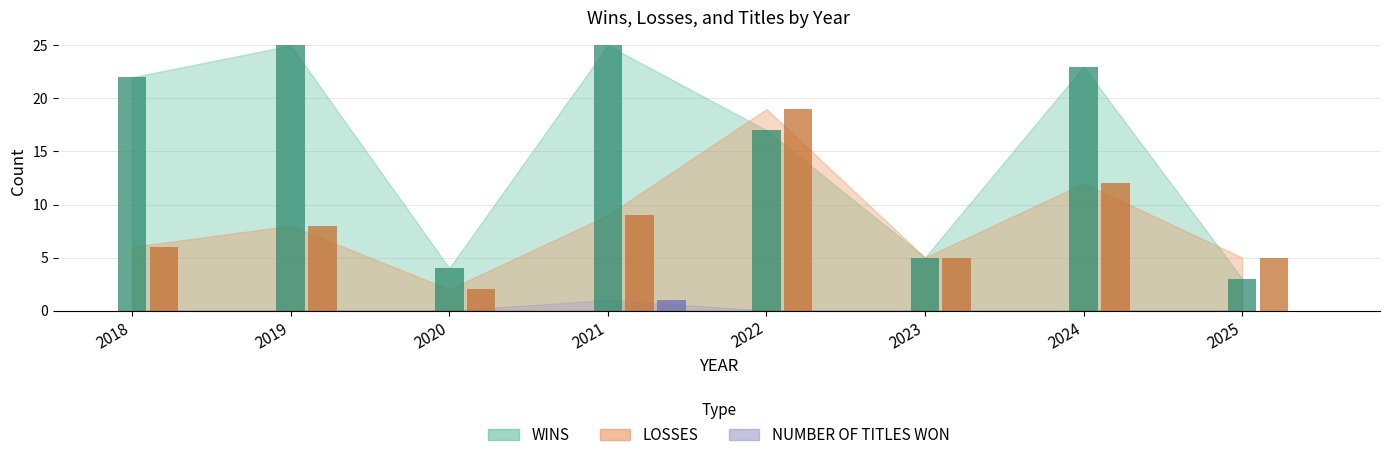

Which series has the largest total across all categories?

WINS